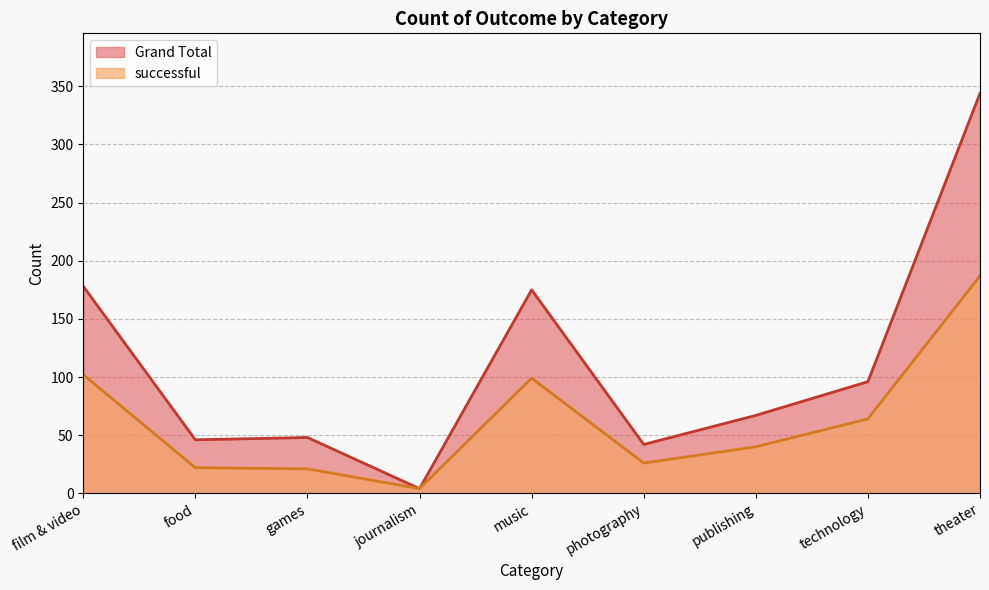

What is the greatest value displayed?

344